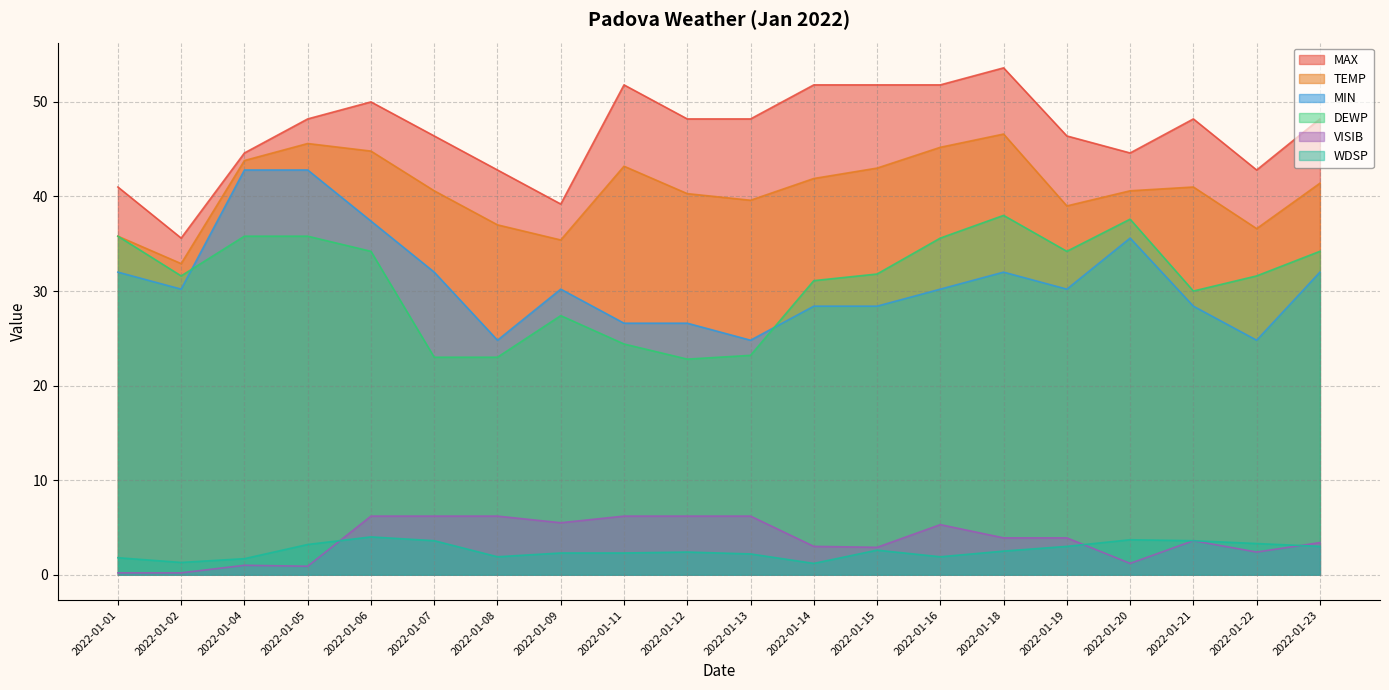

True or false: MIN and WDSP intersect in this chart.

False